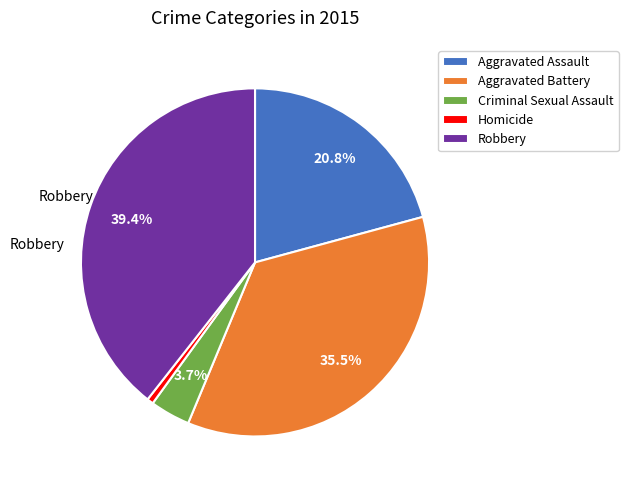

Which category has the smallest portion of the pie?

Homicide